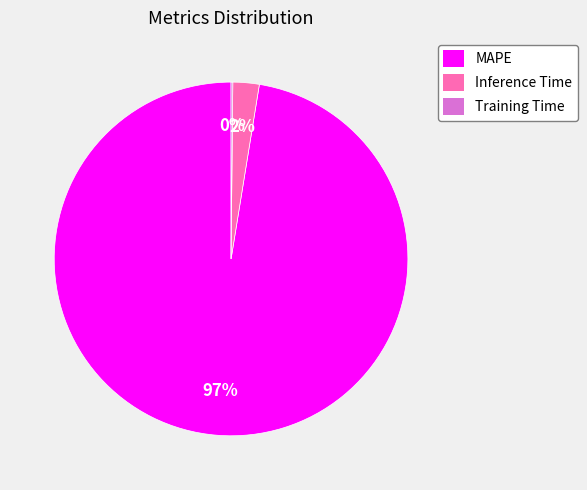

What is the largest slice in the pie chart?

MAPE